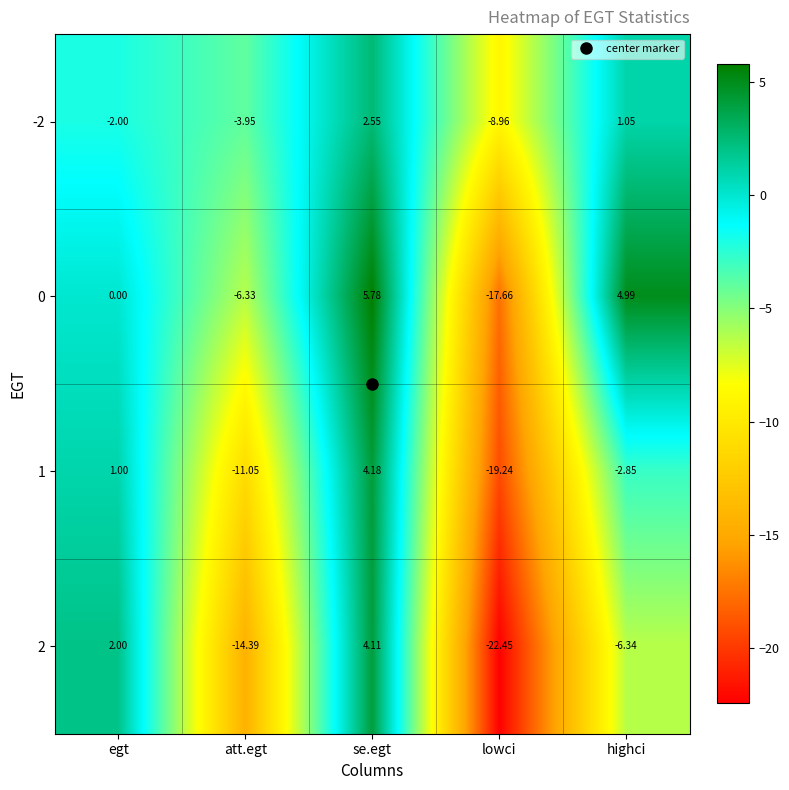

At which category is the sum across all series the highest?

se.egt